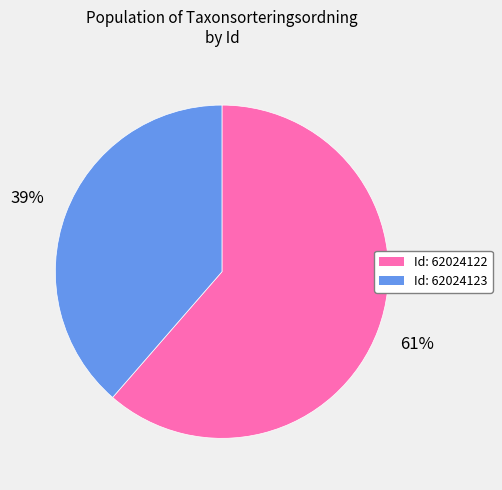

Count the number of slices in the pie.

2